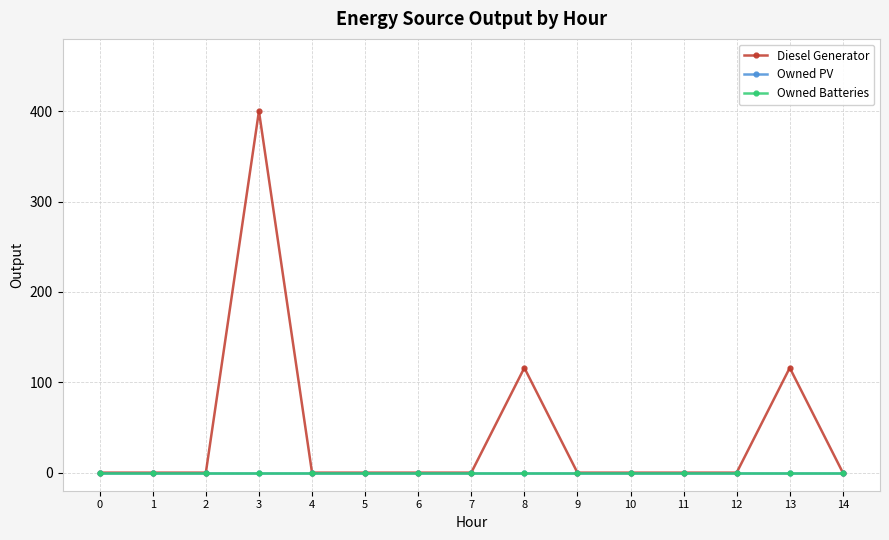

Reading right to left, transcribe all the data shown in this chart.

Diesel Generator: 14=0	13=116	12=0	11=0	10=0	9=0	8=116	7=0	6=0	5=0	4=0	3=400	2=0	1=0	0=0
Owned PV: 14=0	13=0	12=0	11=0	10=0	9=0	8=0	7=0	6=0	5=0	4=0	3=0	2=0	1=0	0=0
Owned Batteries: 14=0	13=0	12=0	11=0	10=0	9=0	8=0	7=0	6=0	5=0	4=0	3=0	2=0	1=0	0=0